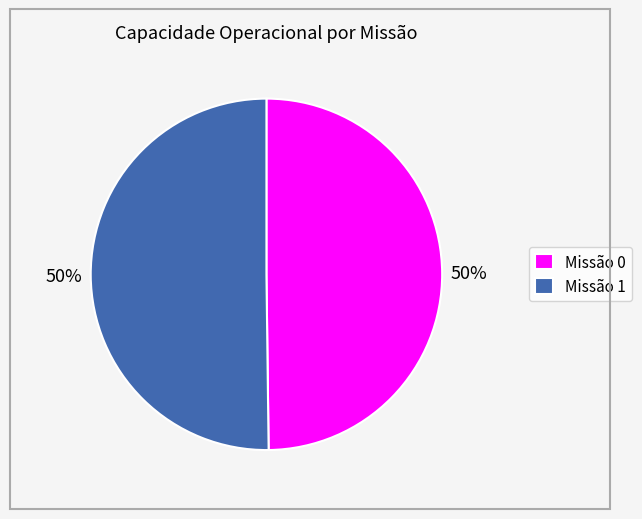

True or false: Missão 0 accounts for 50% of the total.

True